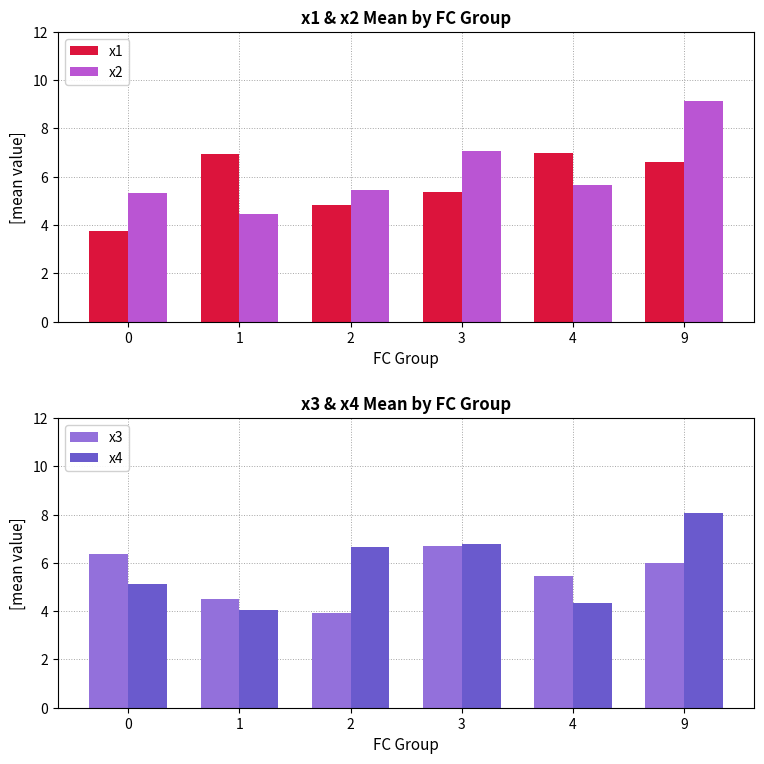

What are all the series names shown in the legend?

x1, x2, x3, x4